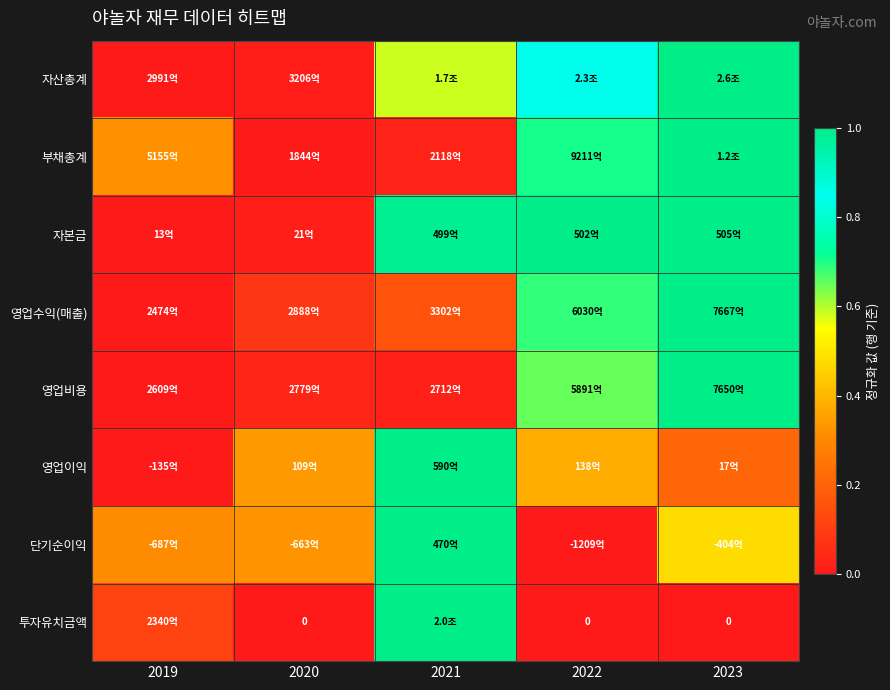

The 단기순이익 series shows 1.7 at 2021. True or false?

False